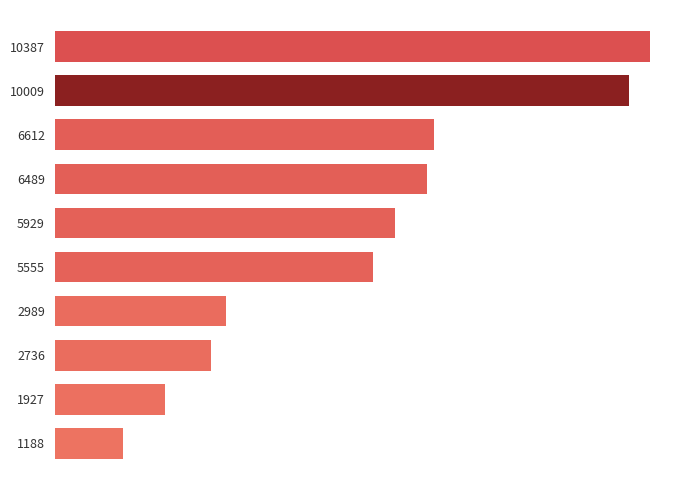

Count the number of categories in the chart.

10